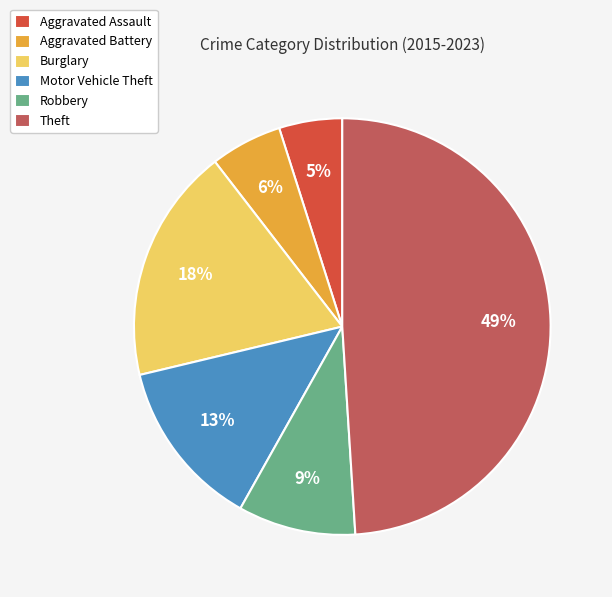

True or false: Burglary accounts for 27% of the total.

False